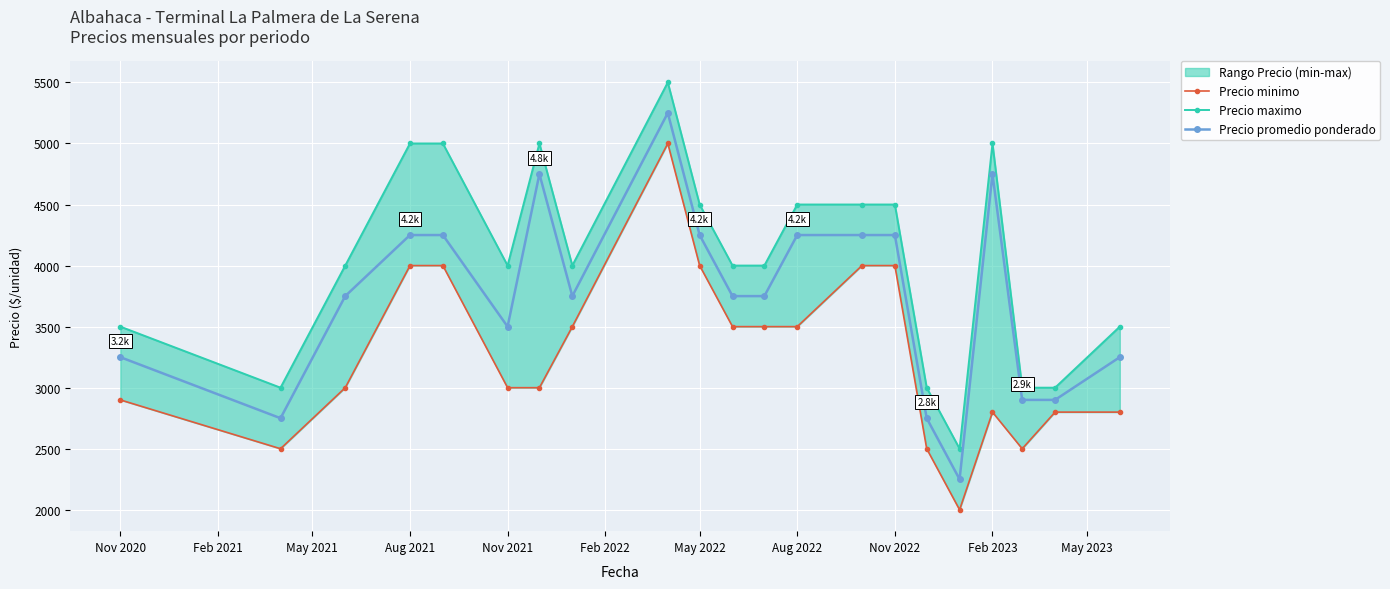

True or false: Precio promedio ponderado has more than 0 points higher than both neighbors.

True